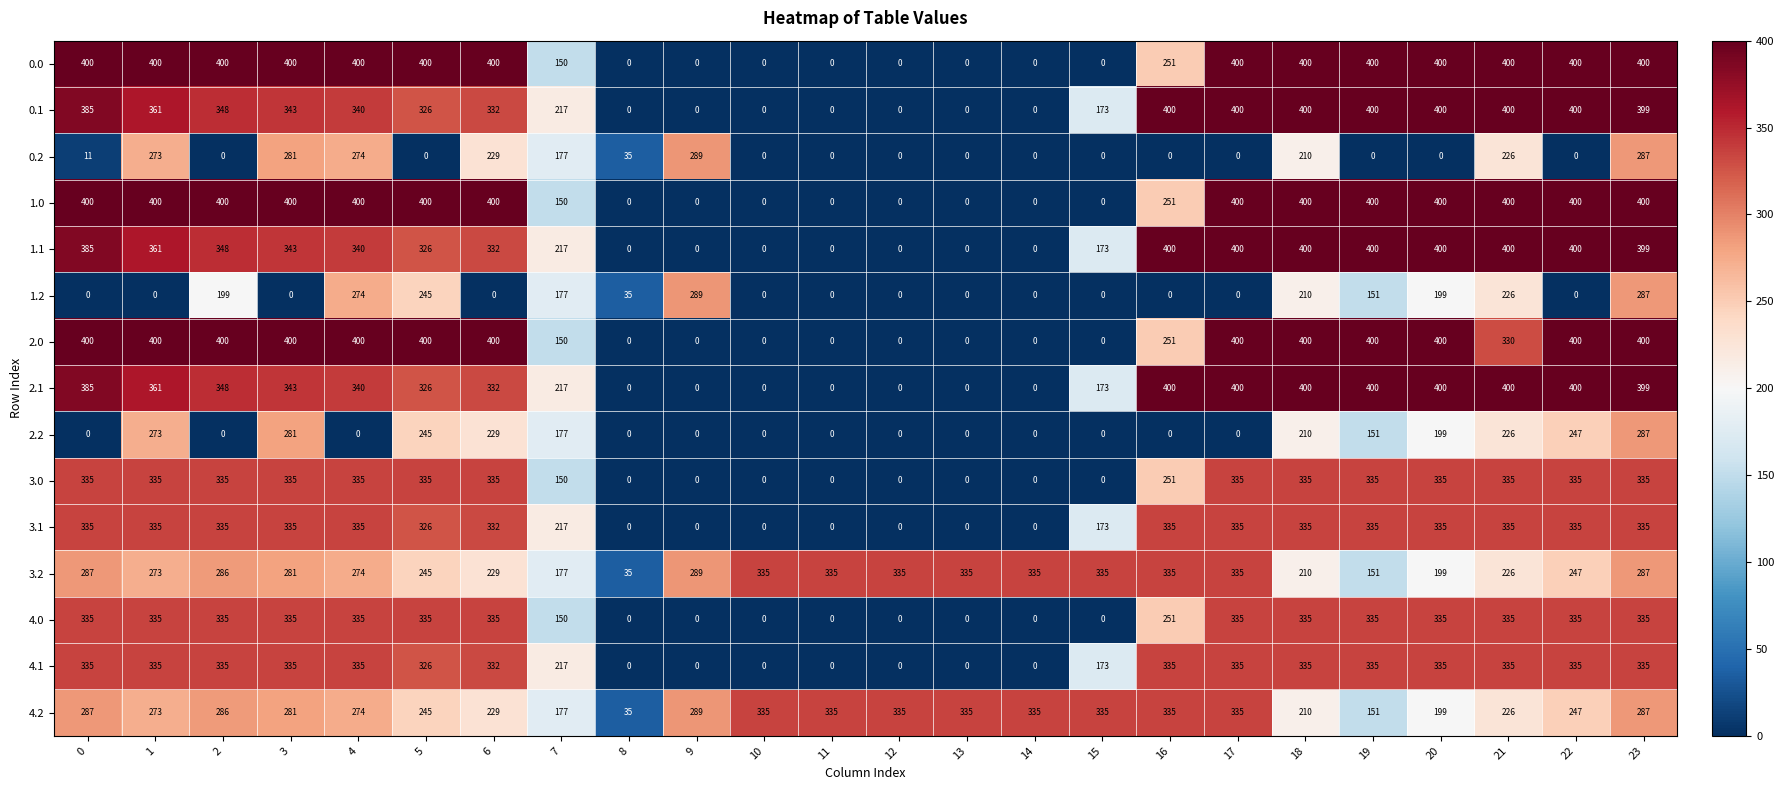

Is it true that 0.0 equals 400 at 5?

True